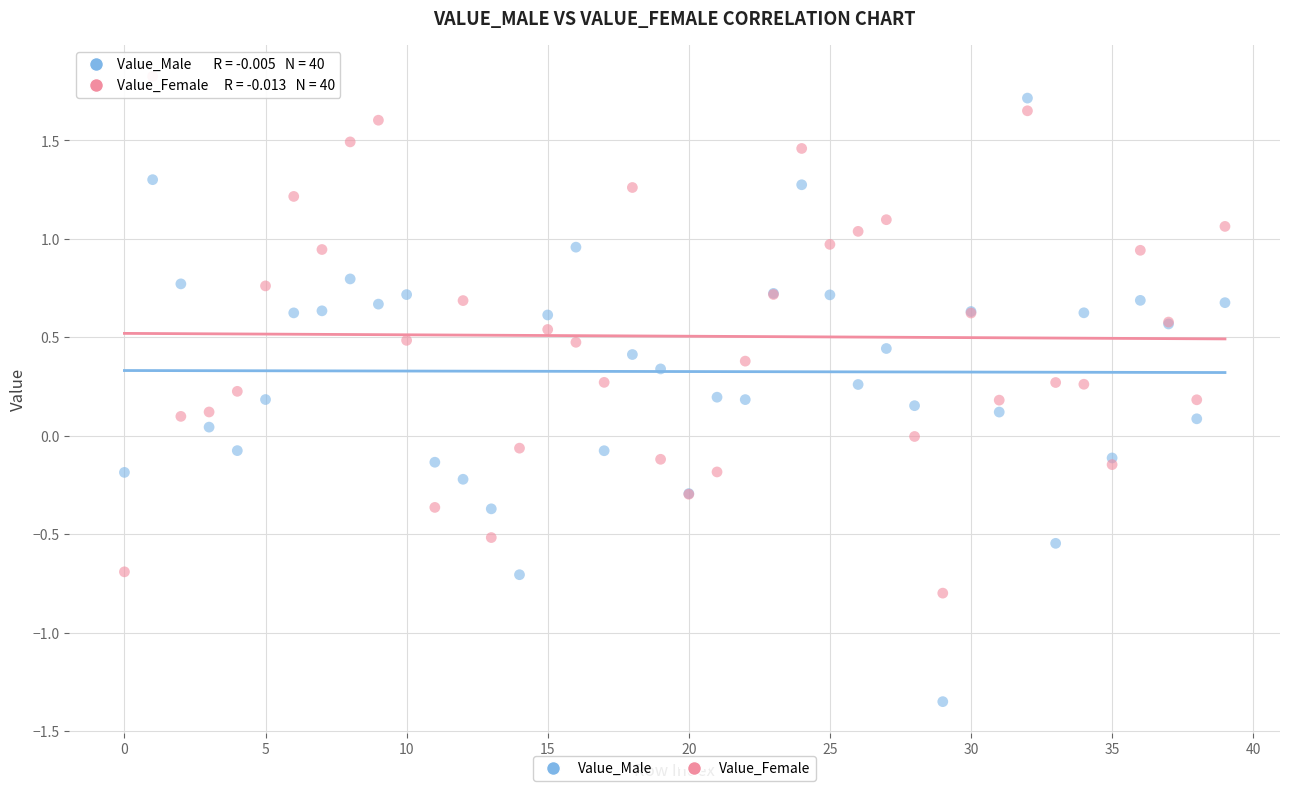

Which series reaches the minimum Y coordinate?

Value_Male